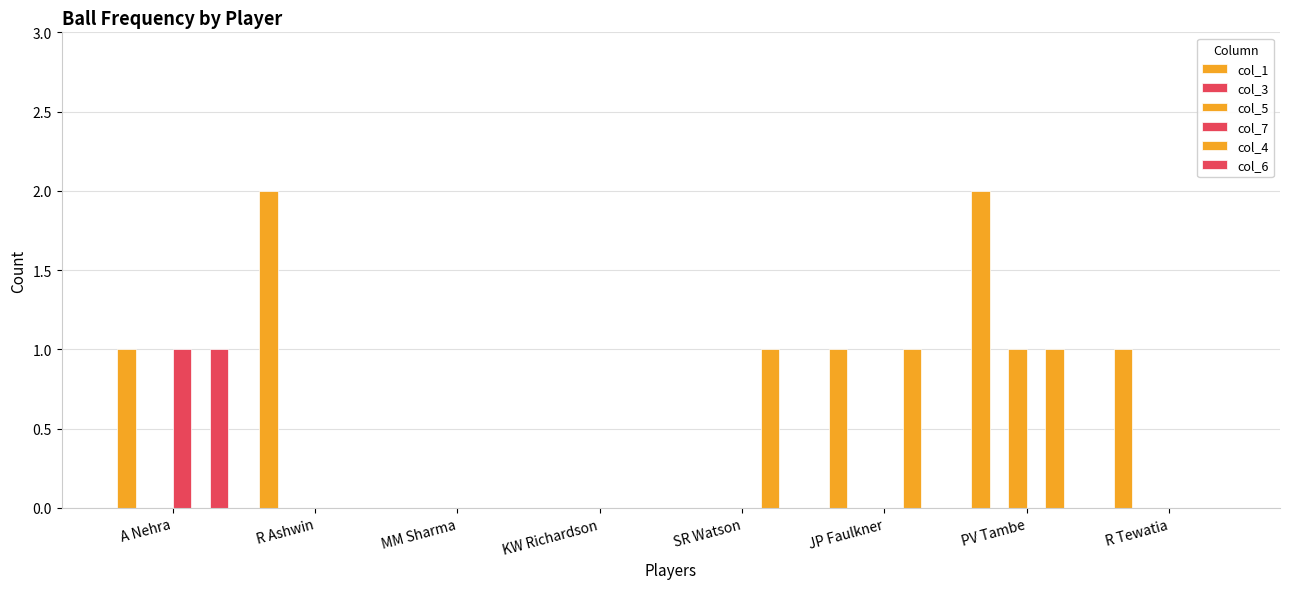

Which series changed the most between A Nehra and R Ashwin?

col_1